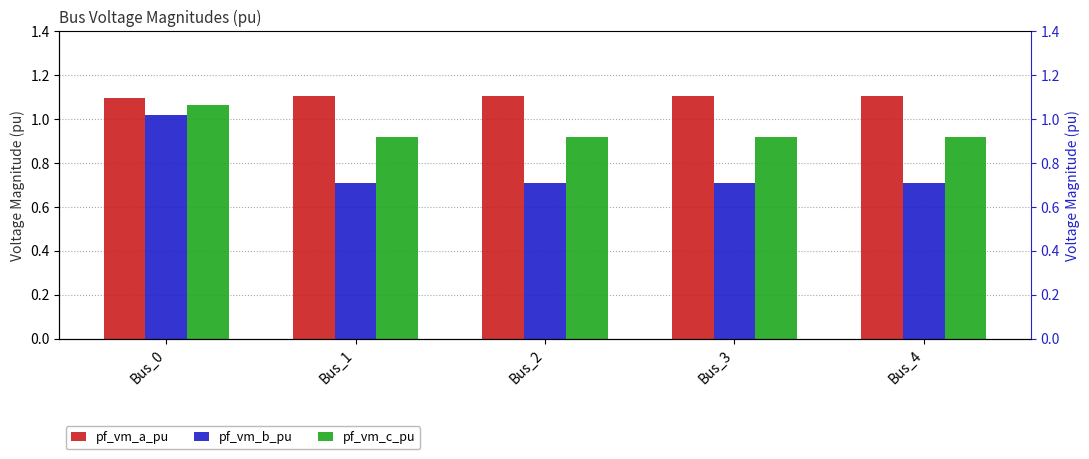

What is the average value of the pf_vm_a_pu series?

1.1